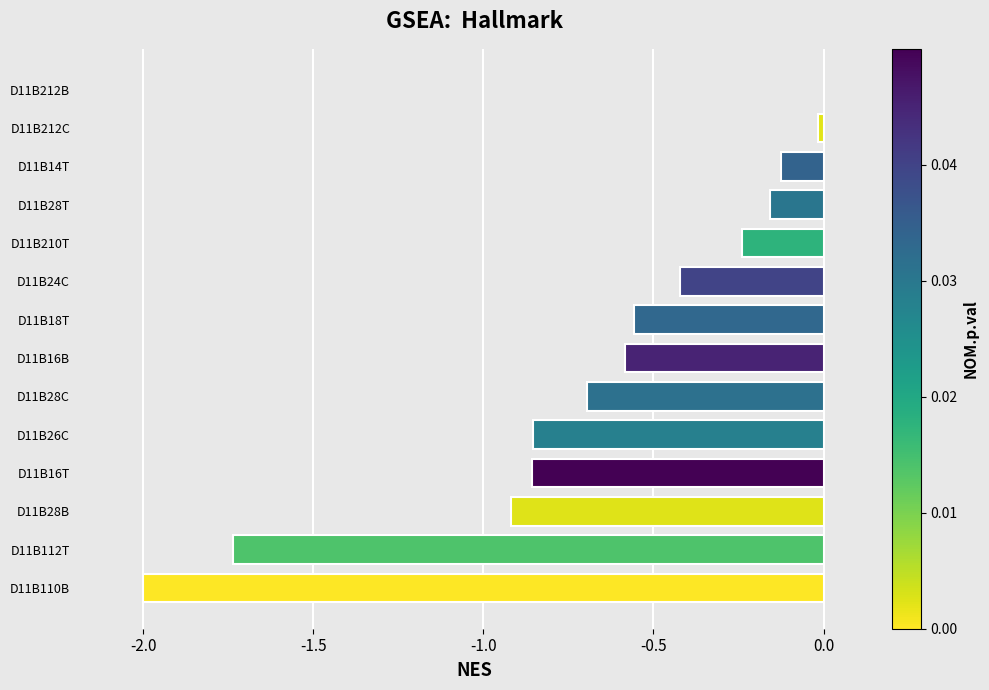

At which label is the value closest to -1?

D11B28B